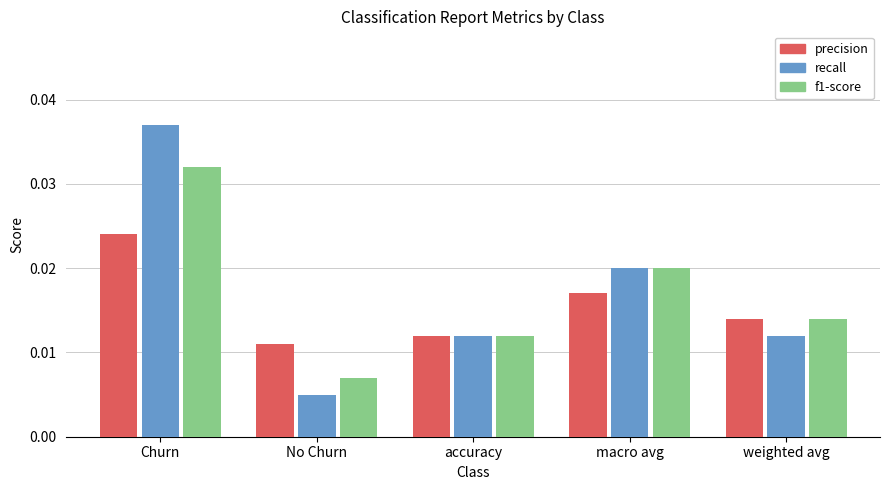

List the labels in order of precision value, largest first.

Churn, macro avg, weighted avg, accuracy, No Churn